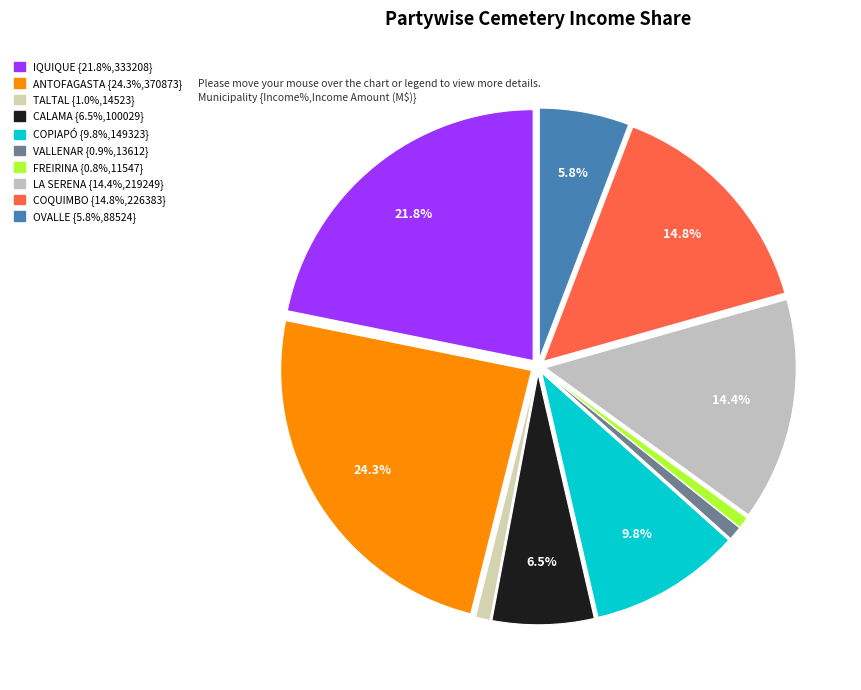

Which slice is the smallest?

FREIRINA